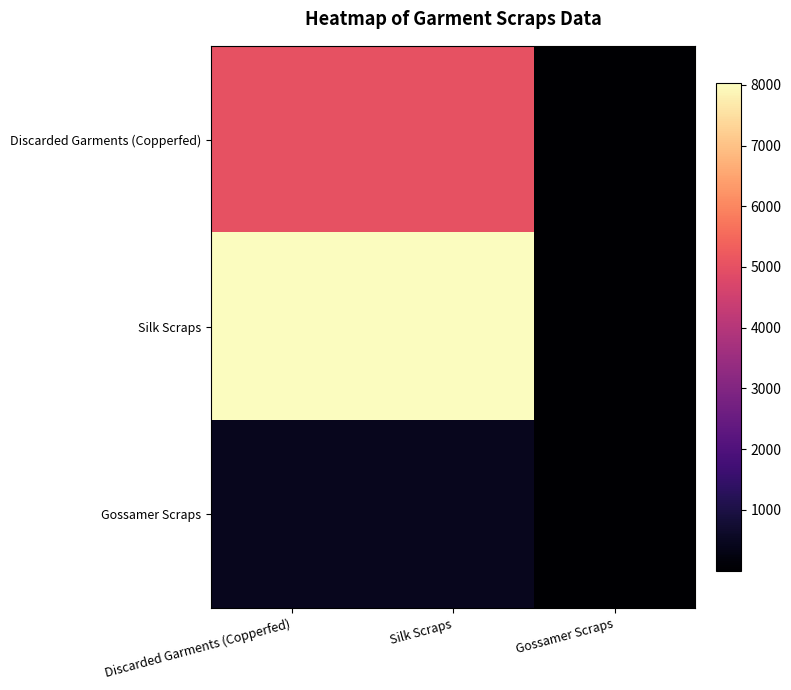

Which series has the largest total across all categories?

Silk Scraps